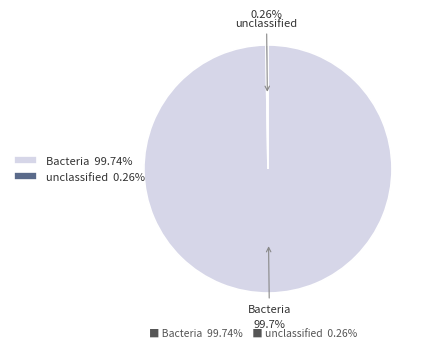

The Bacteria slice represents 100% of the pie. True or false?

True